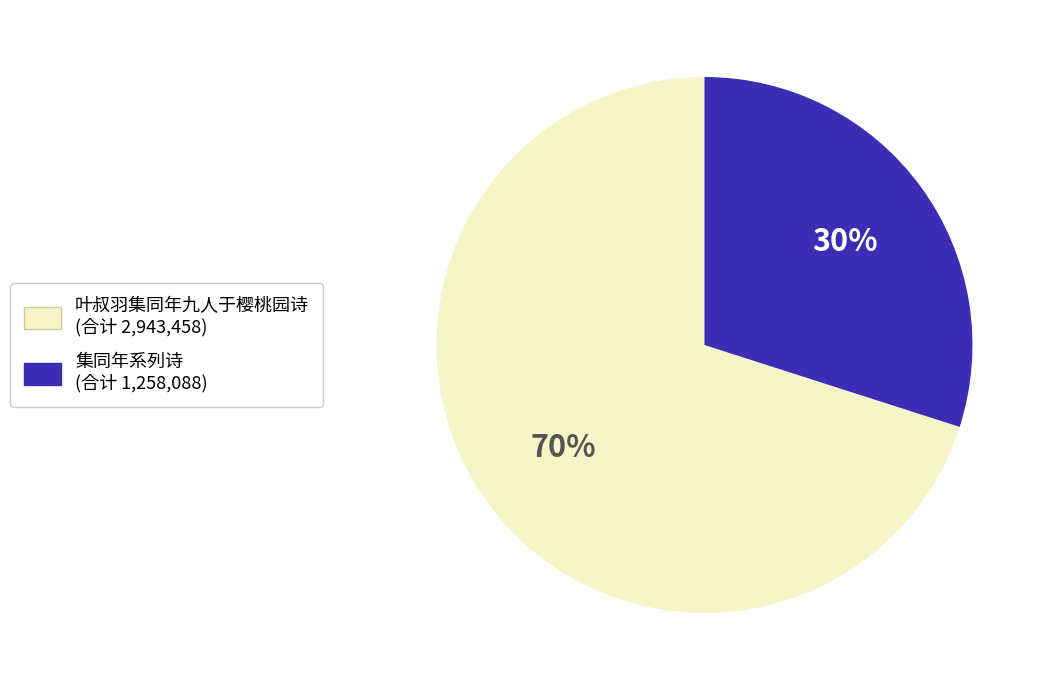

To the nearest percent, what is the average slice percentage?

50%